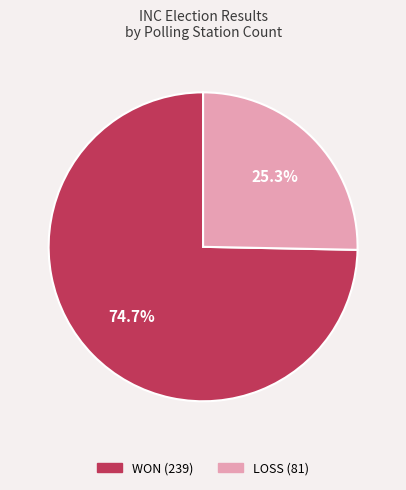

Does WON represent more than half of the total?

Yes